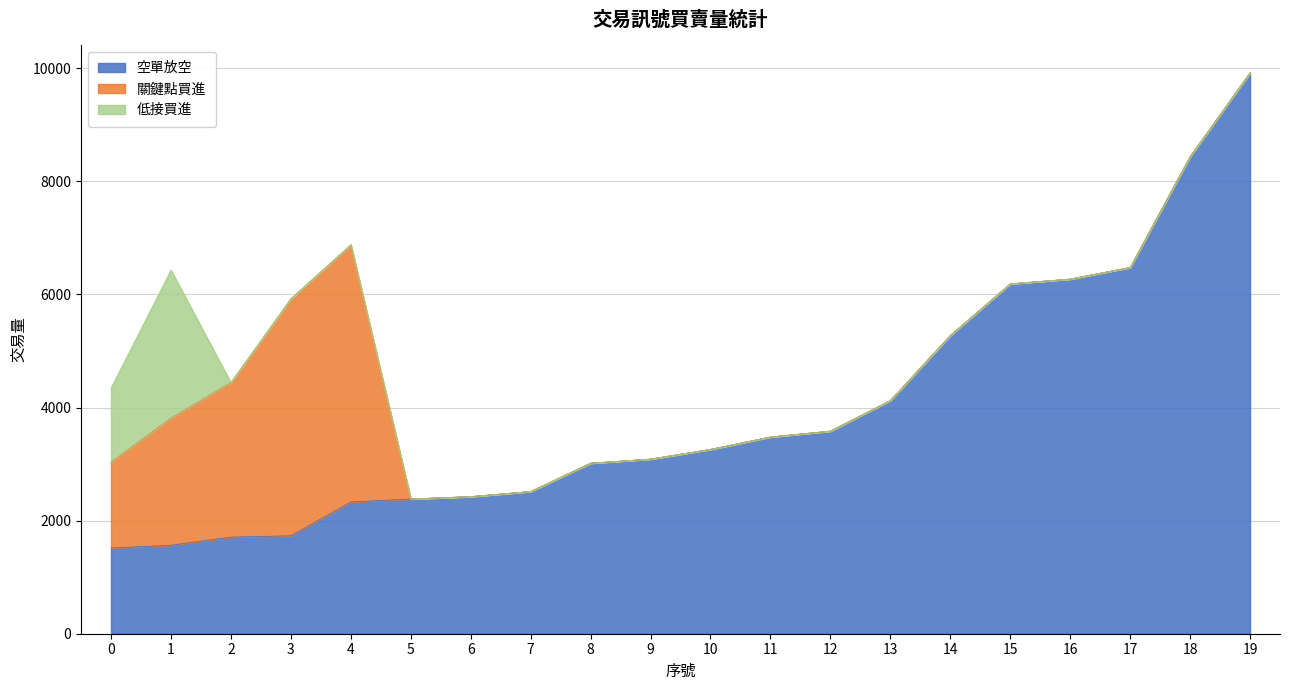

At which label is 關鍵點買進 closest to 2274?

1